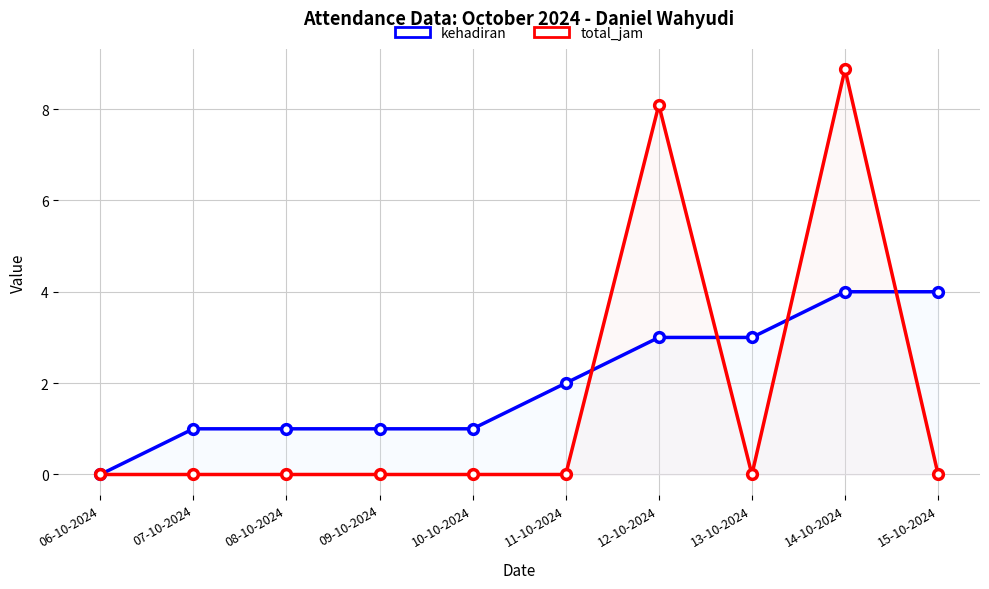

What is the approximate value of kehadiran at 10-10-2024?

1.0